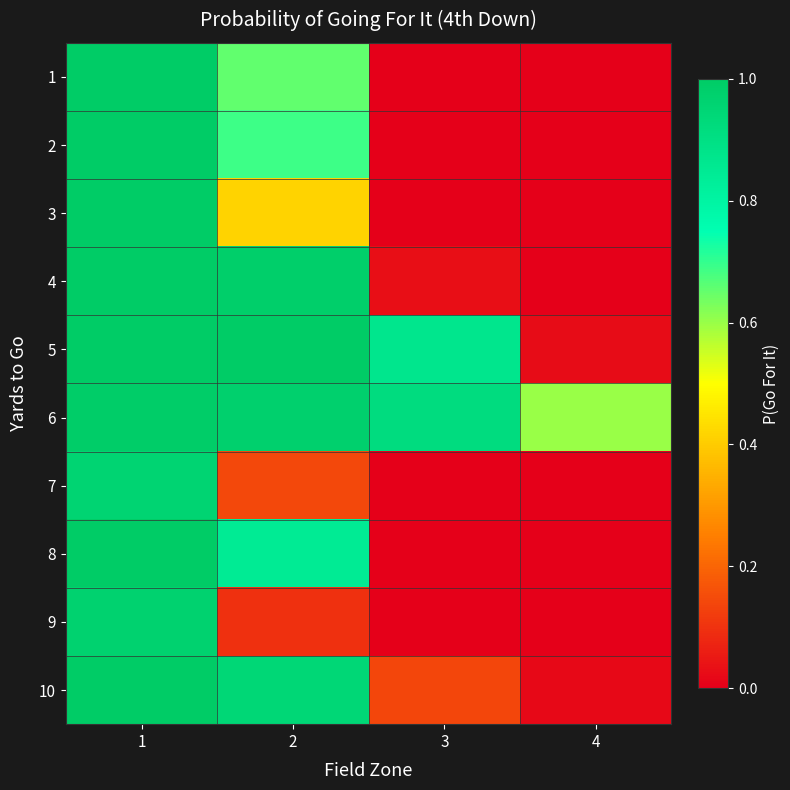

Reading left to right, what are all the values shown in this chart?

1: 1=1.0	2=0.7	3=0.0	4=0.0
2: 1=1.0	2=0.7	3=0.0	4=0.0
3: 1=1.0	2=0.4	3=0.0	4=0.0
4: 1=1.0	2=1.0	3=0.0	4=0.0
5: 1=1.0	2=1.0	3=0.9	4=0.0
6: 1=1.0	2=1.0	3=0.9	4=0.6
7: 1=1.0	2=0.1	3=0.0	4=0.0
8: 1=1.0	2=0.8	3=0.0	4=0.0
9: 1=1.0	2=0.1	3=0.0	4=0.0
10: 1=1.0	2=0.9	3=0.1	4=0.0